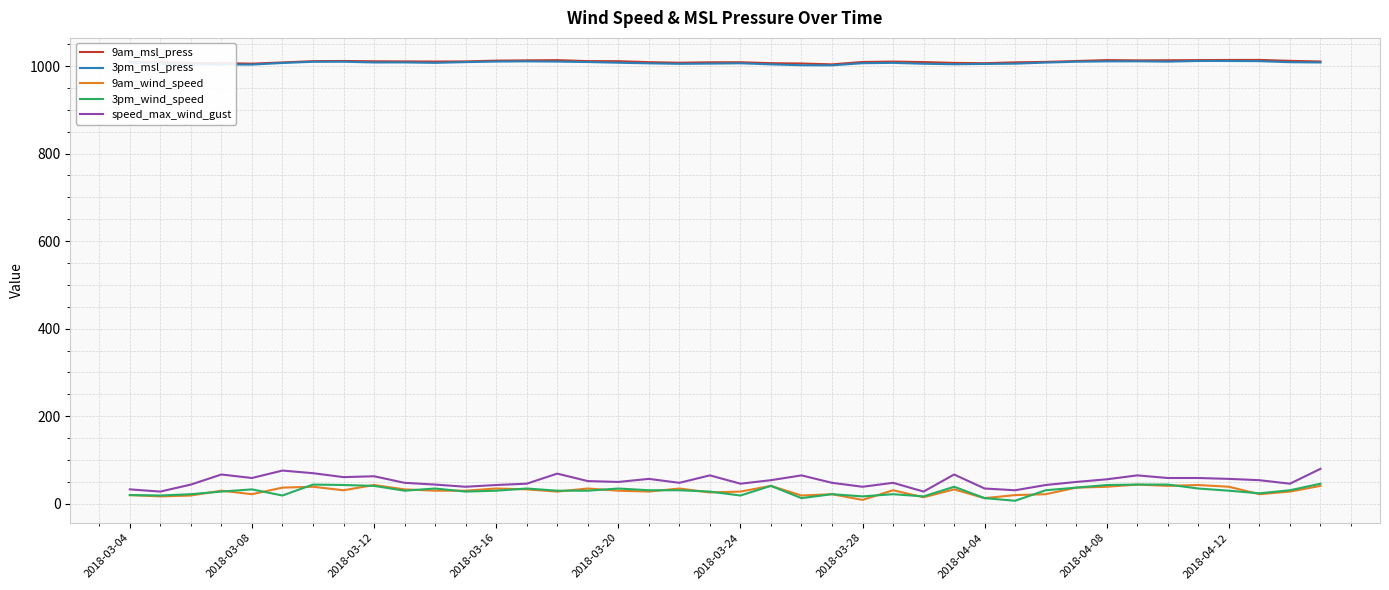

What is the greatest value displayed?

1013.9